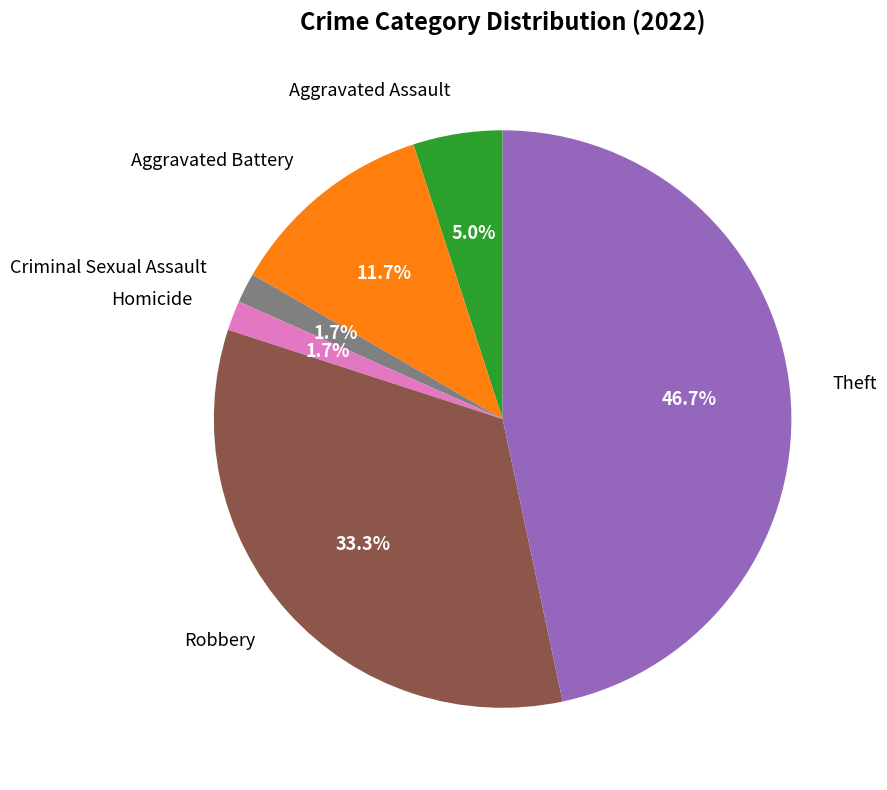

Which slice is the largest?

Theft